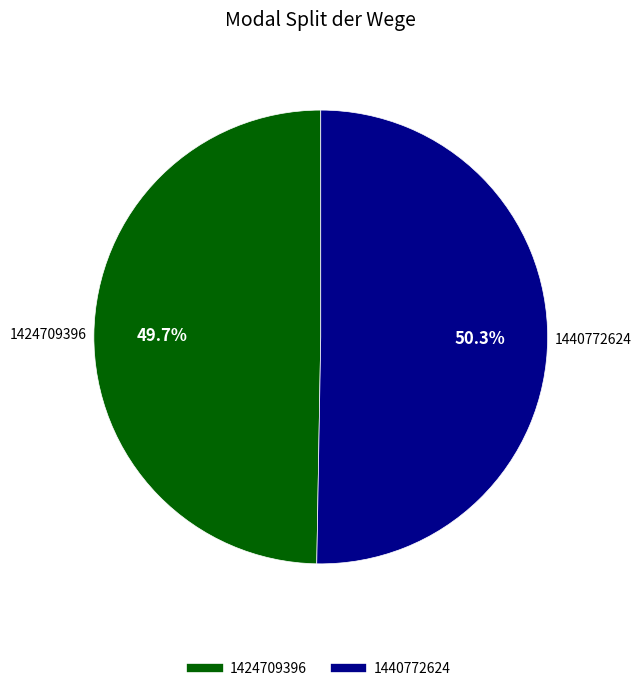

How many slices are in this pie chart?

2